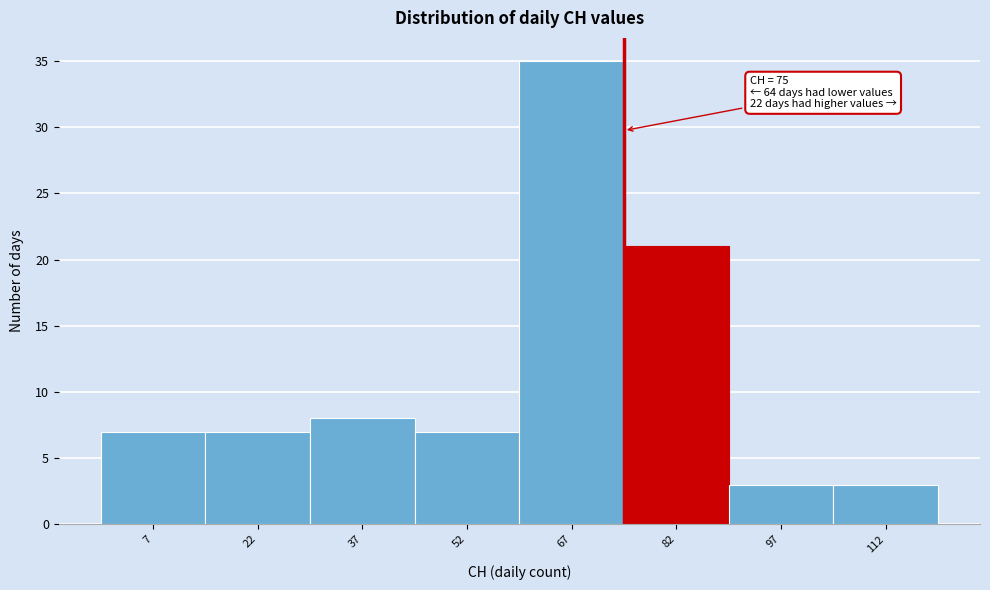

Over which range of the x-axis is the bar tallest?

60 to 75